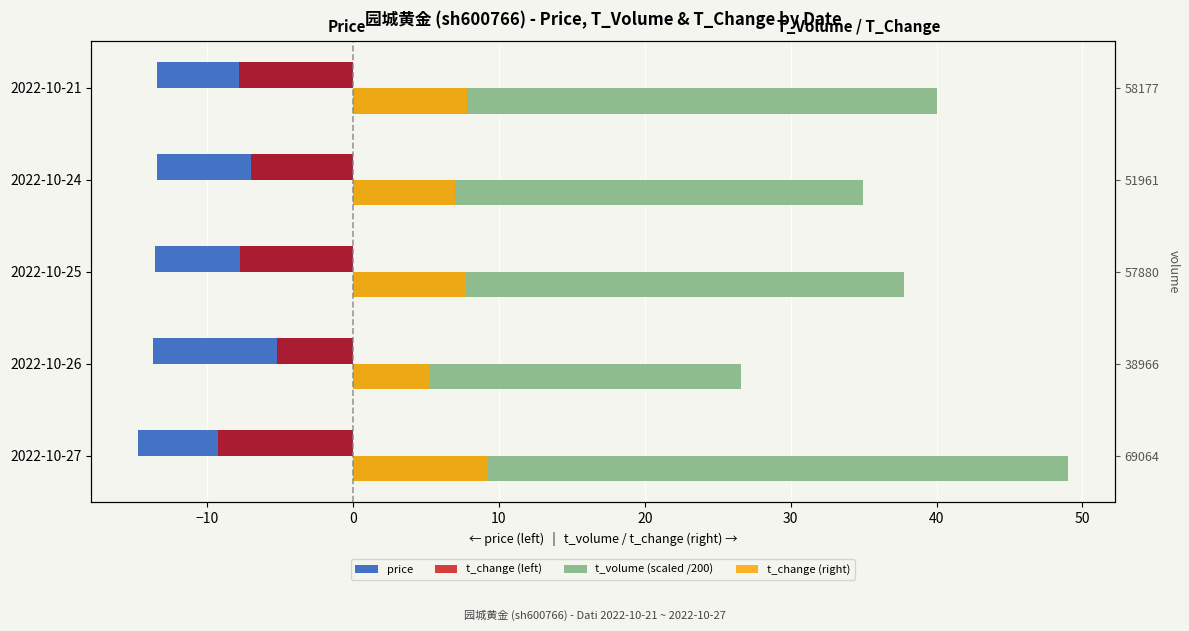

Read the t_change (right) value at 2022-10-25.

7.7